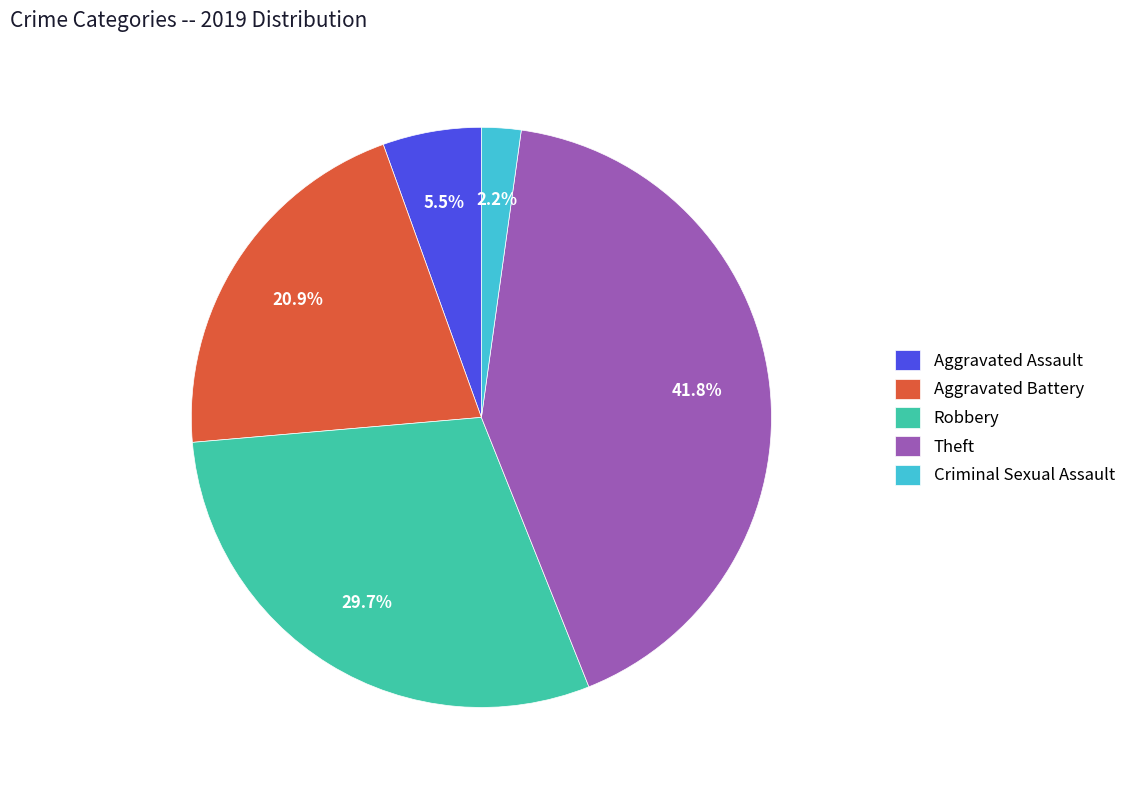

Approximately how many times larger is the value at Aggravated Assault compared to Criminal Sexual Assault?

2.5